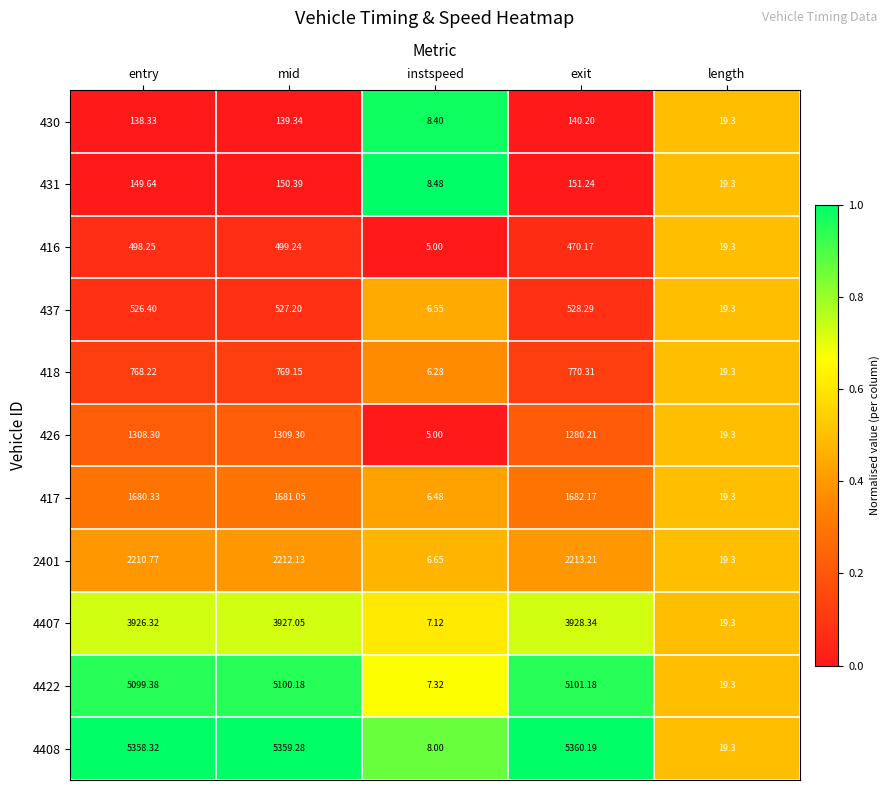

At which label does 426 reach its peak?

mid